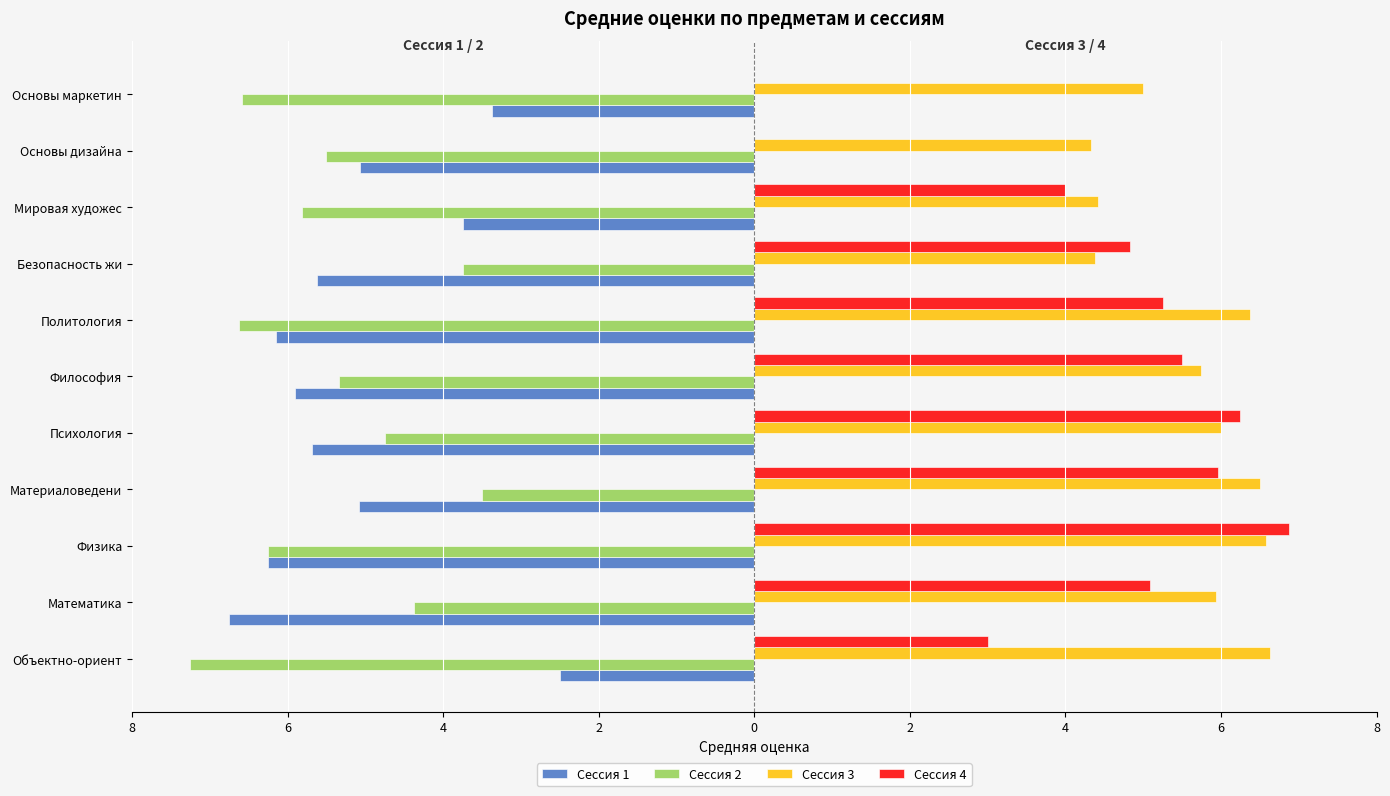

What is the value of the Сессия 2 bar at the 1st from the left?

-7.2